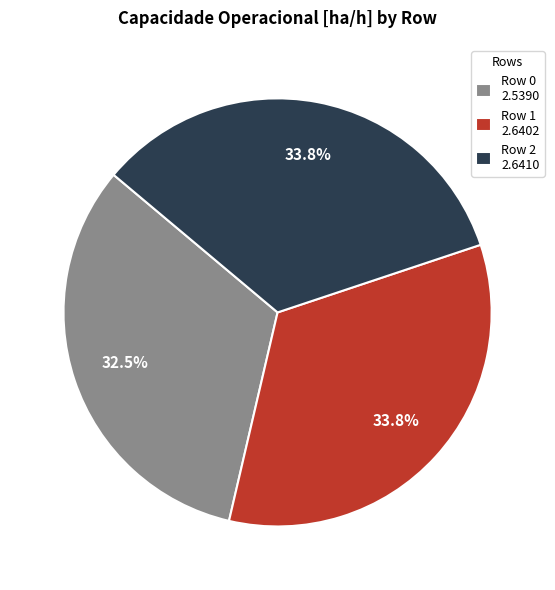

Is there a majority slice in this chart?

No